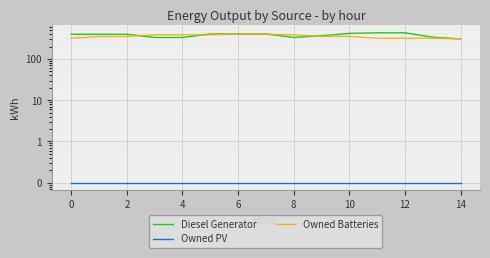

Reading left to right, transcribe all the data shown in this chart.

Diesel Generator: 400.0	400.0	400.0	334.0	334.0	407.0	407.0	407.0	334.0	367.0	420.0	434.0	434.0	340.0	308.0
Owned PV: 0.1	0.1	0.1	0.1	0.1	0.1	0.1	0.1	0.1	0.1	0.1	0.1	0.1	0.1	0.1
Owned Batteries: 321.0	353.0	353.0	387.0	387.0	387.0	399.0	399.0	387.0	355.0	355.0	321.0	321.0	321.0	309.0